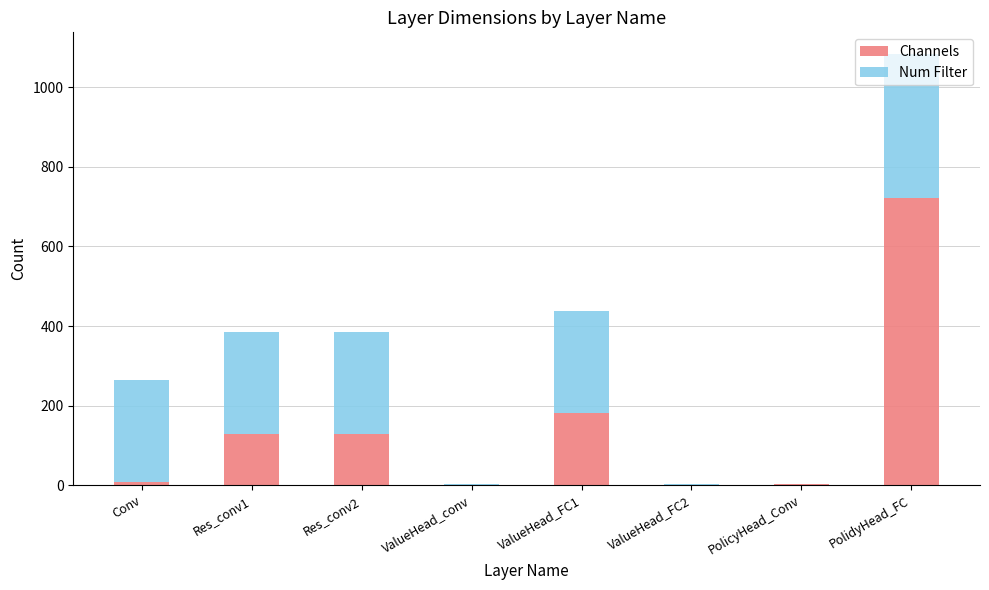

Rank the series by their maximum value, from lowest to highest.

Num Filter, Channels